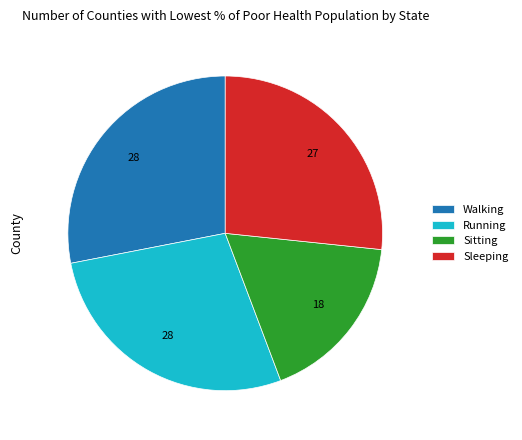

Which has a higher value, Sleeping or Sitting?

Sleeping